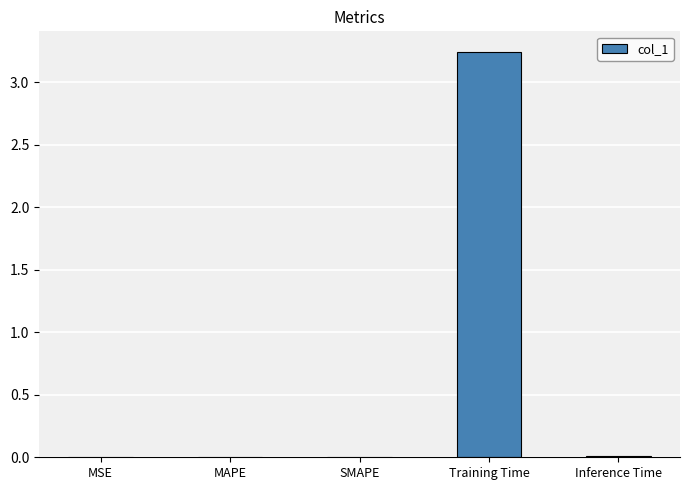

Are the bars grouped side by side (vs. stacked)?

No